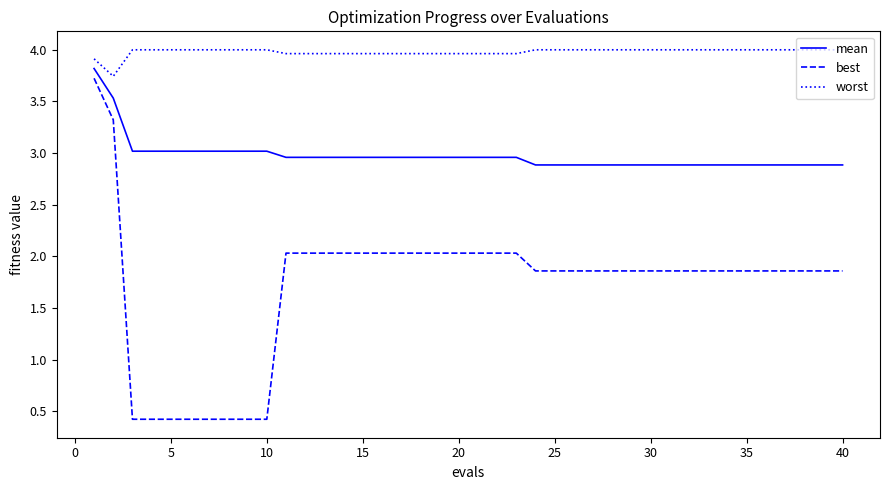

Does the chart have visible grid lines?

No